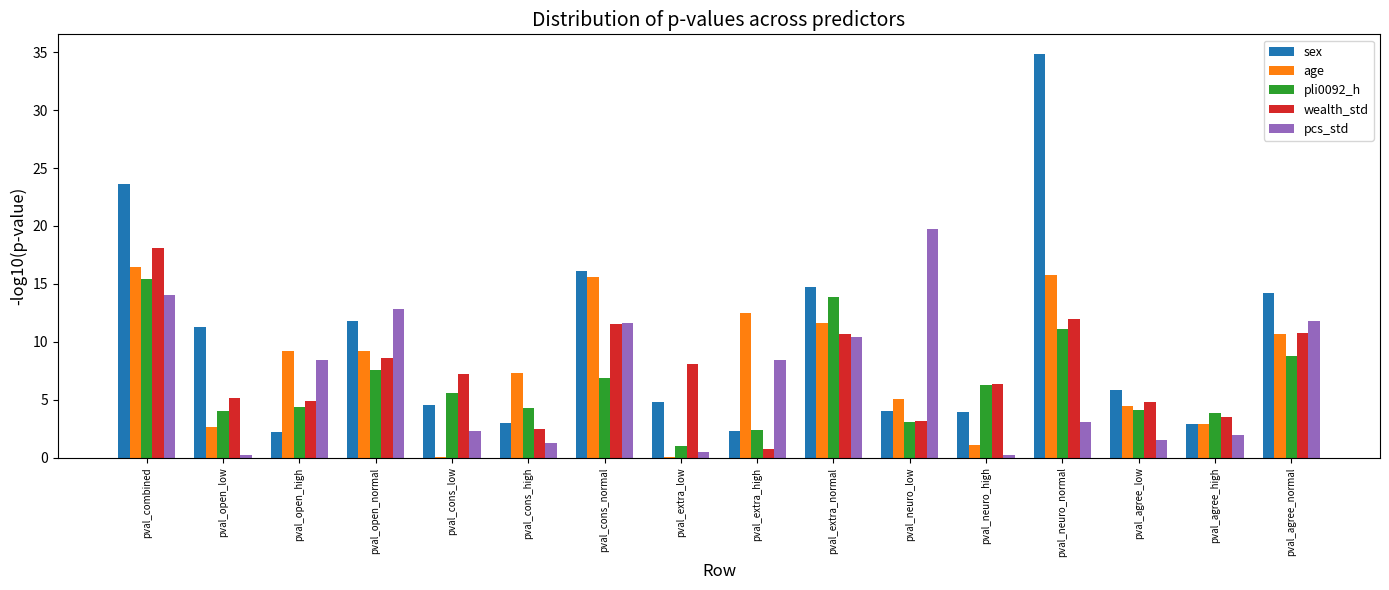

Is the value of sex at pval_cons_low greater than the value of wealth_std at pval_agree_high?

Yes